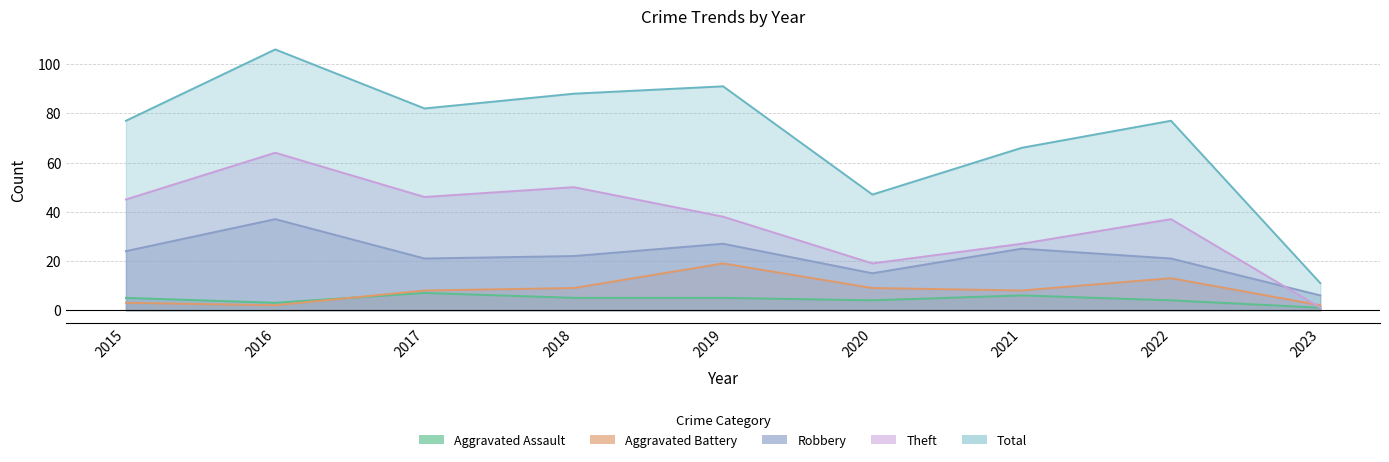

Which series changed the most between 2016 and 2017?

Total